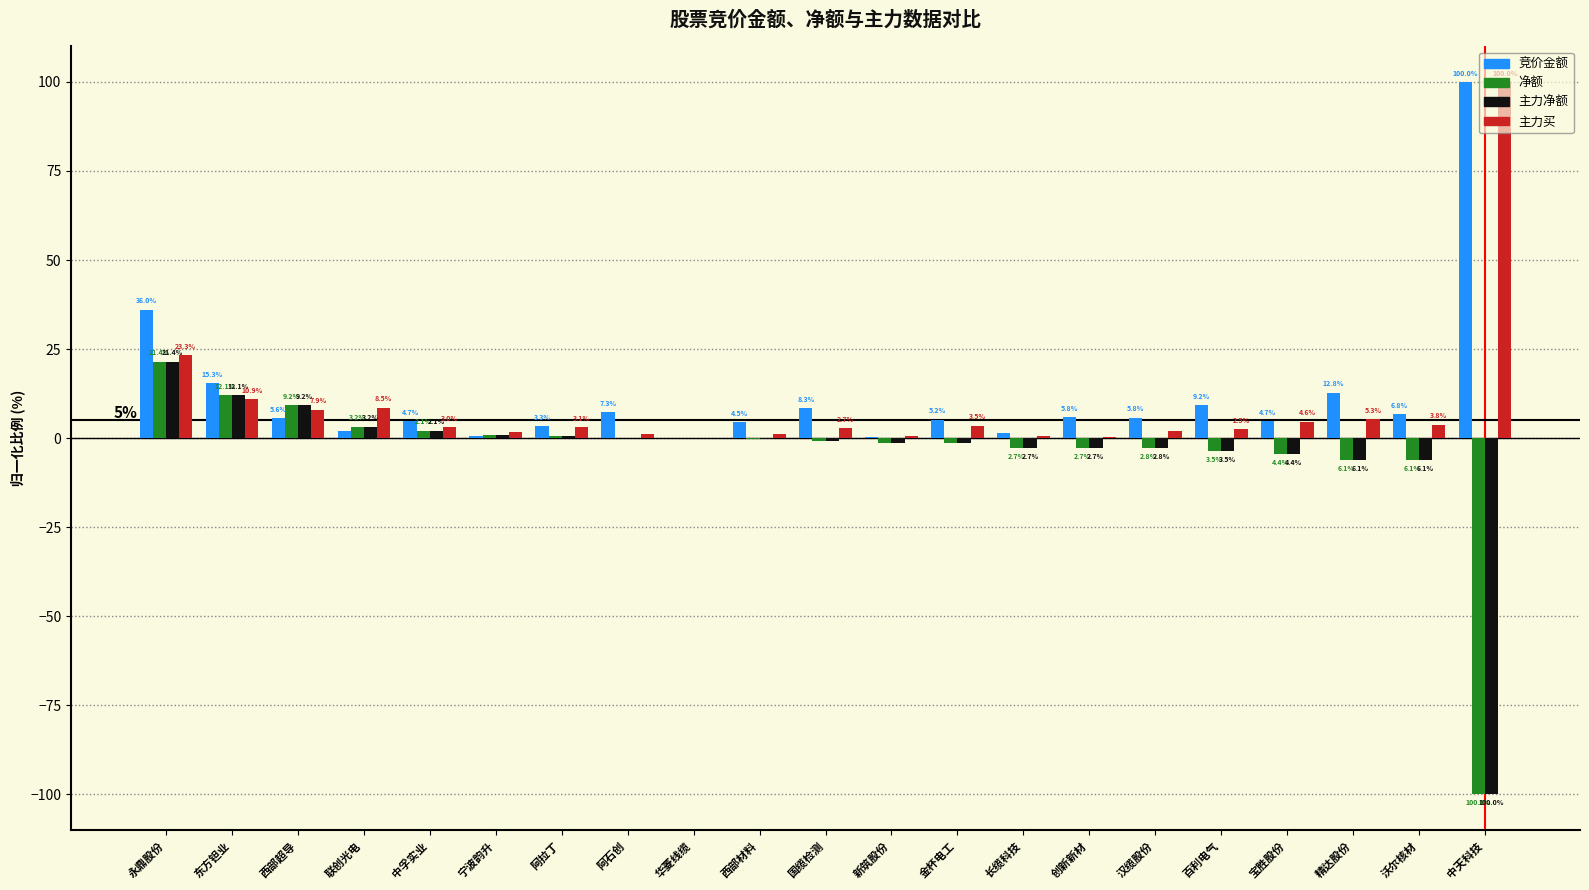

What is the label of the 7th bar from the left?

阿拉丁